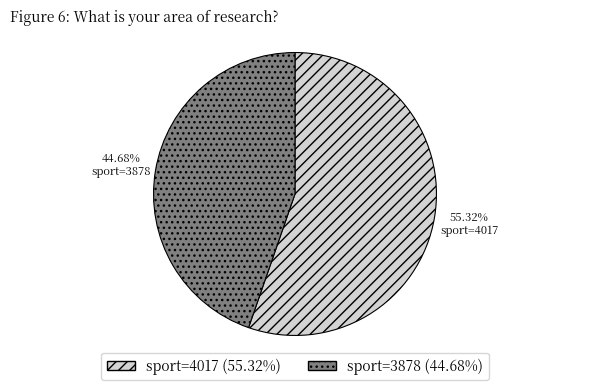

Which category has the smallest portion of the pie?

sport=3878